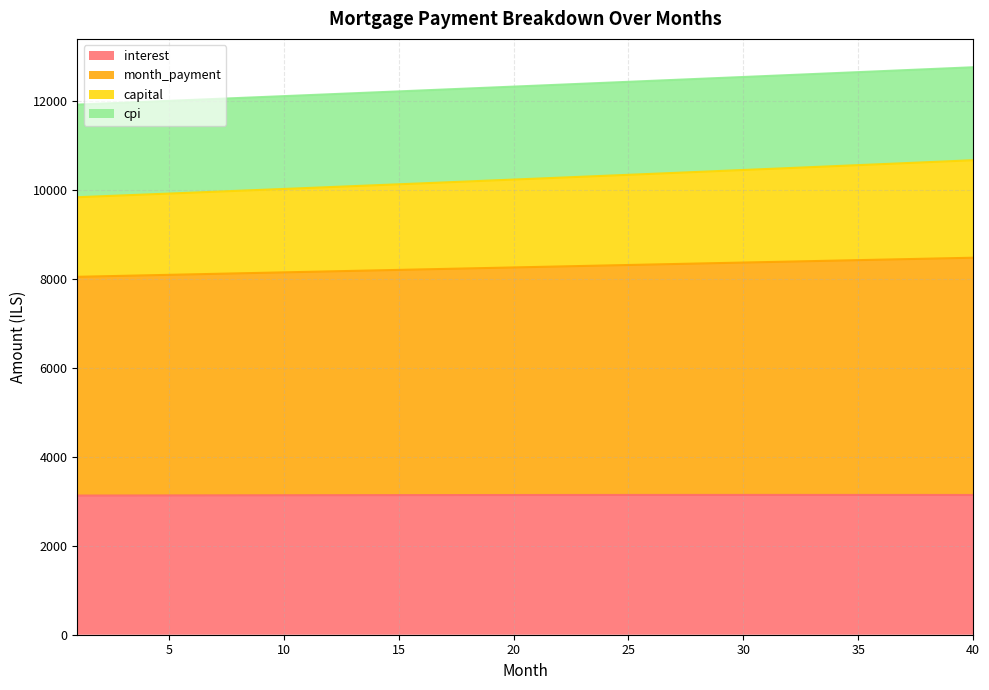

What is the lowest value of the interest series?

3131.5